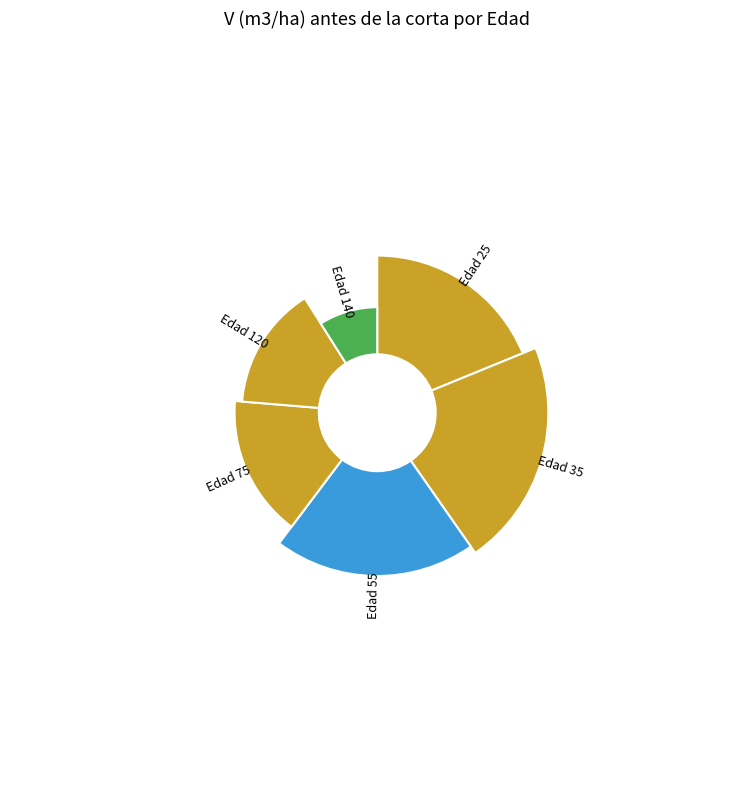

Combined, what portion of the pie is 55 and 75?

36.0%